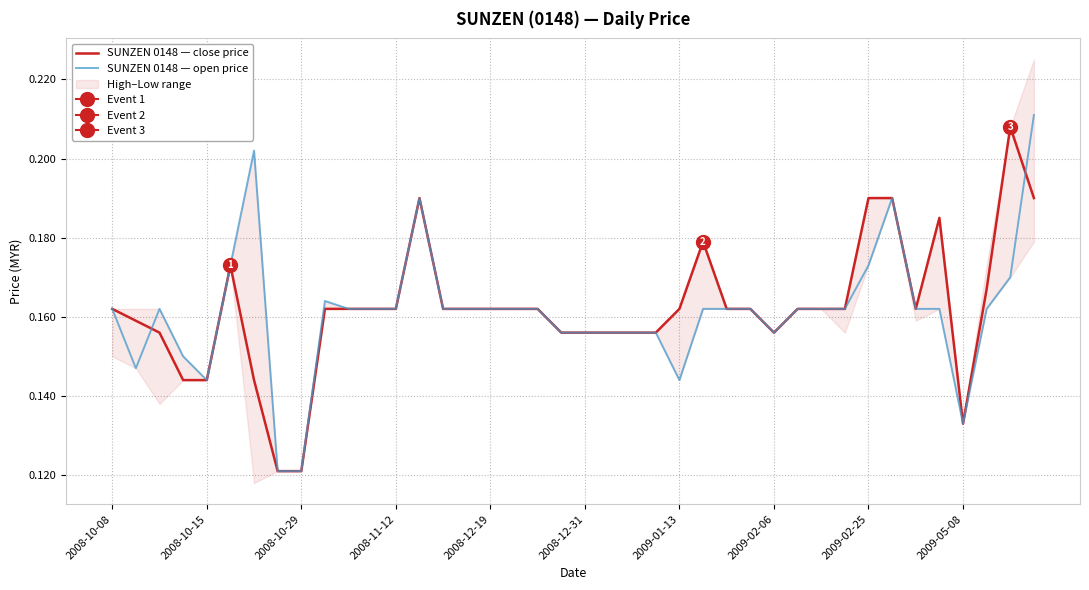

What is the value of the SUNZEN 0148 — open price point at the 22nd from the left?

0.2